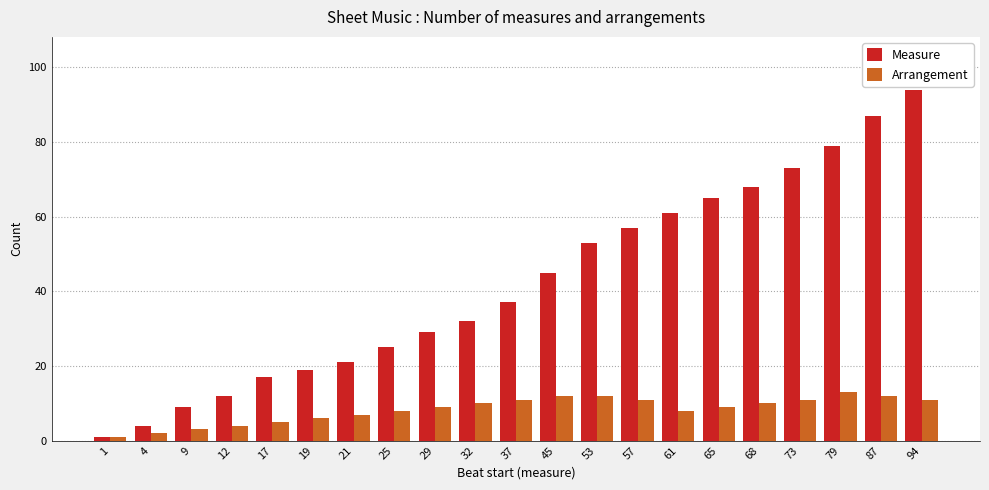

List the series in order of their overall mean, lowest first.

Arrangement, Measure